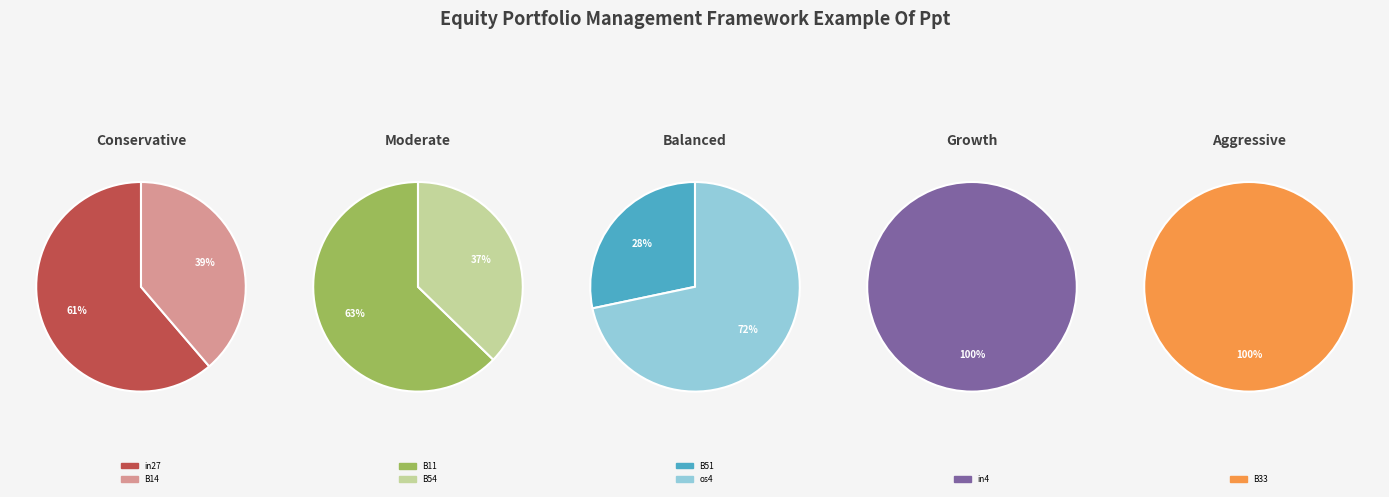

How much of the chart is everything except B33?

92.6%